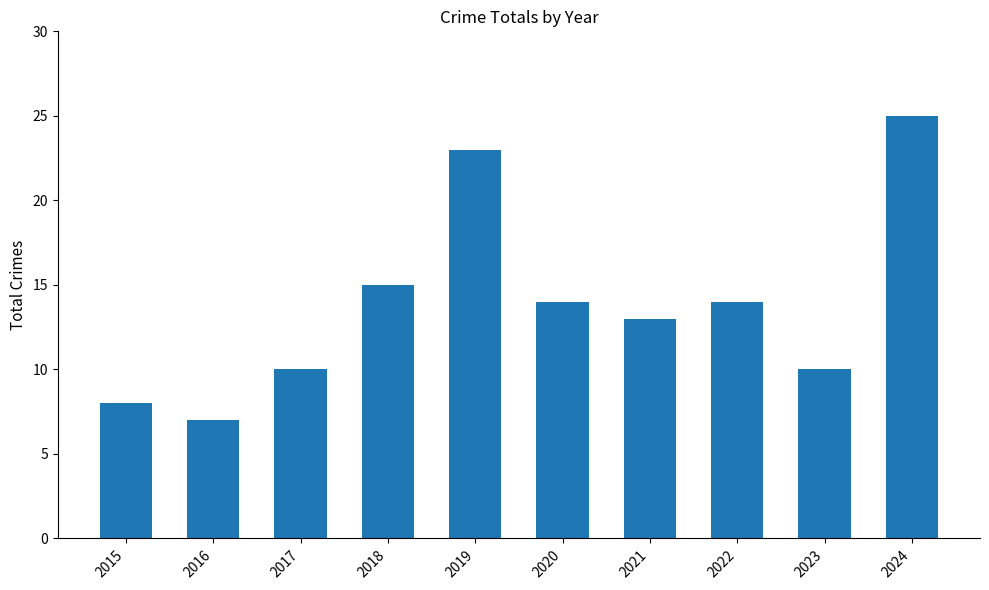

Is it true that the value at 2023 is 7?

False